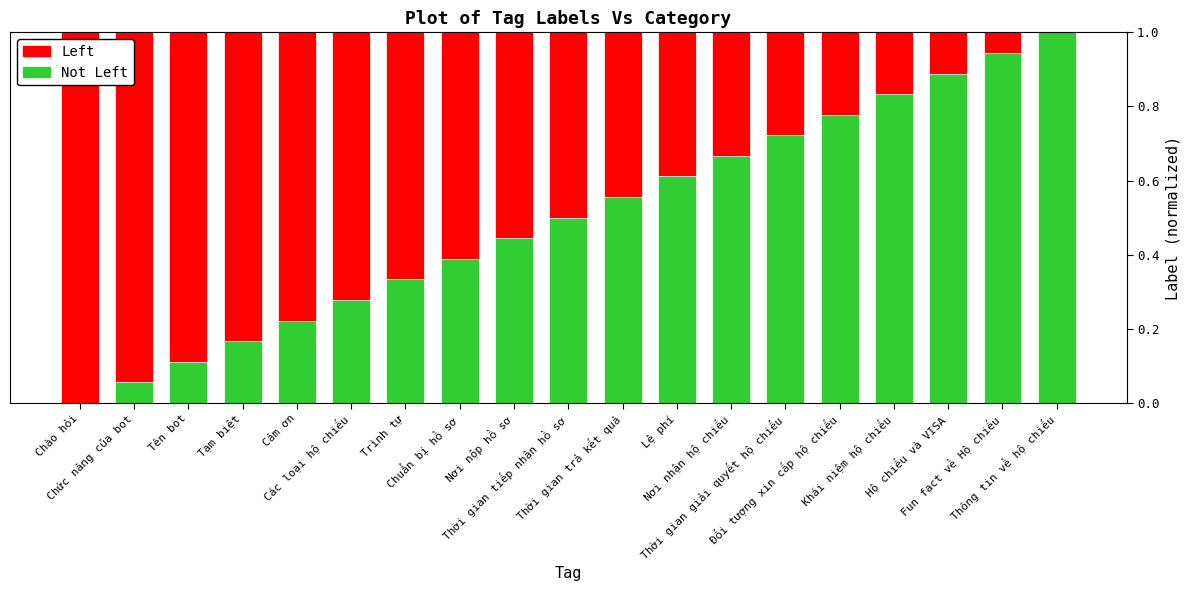

At which category is the sum across all series the highest?

Chào hỏi